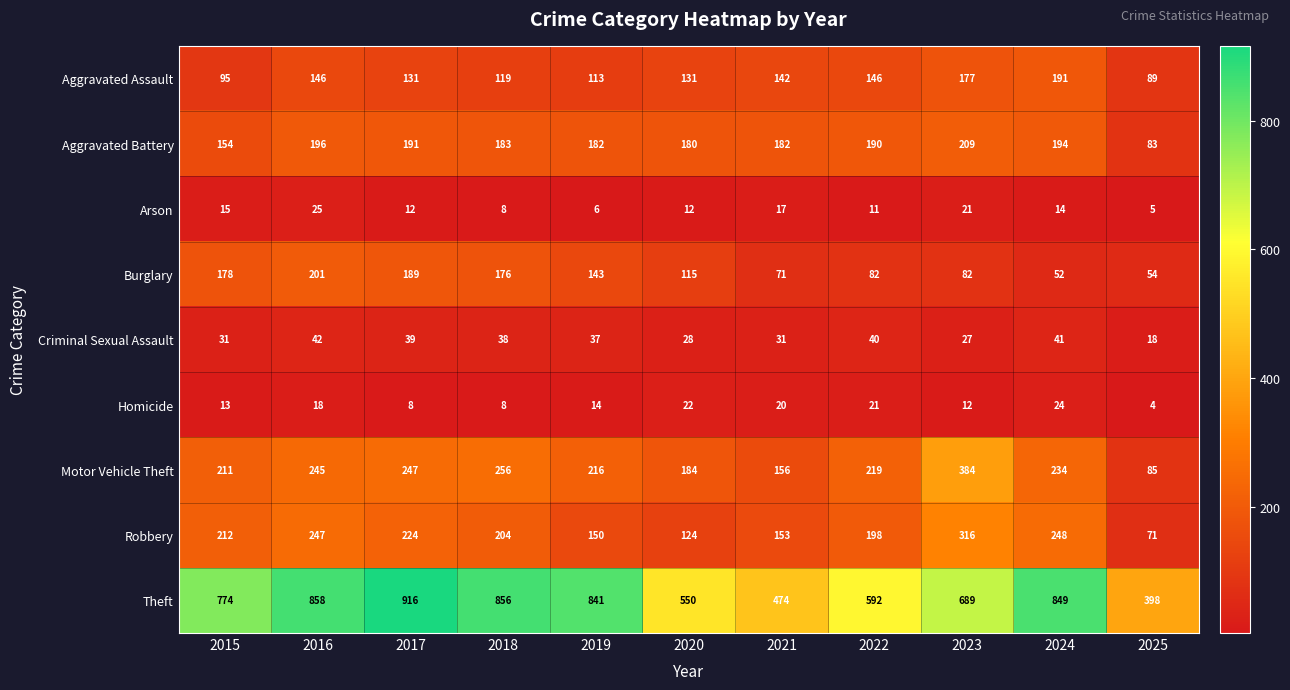

What is the smallest value displayed?

4